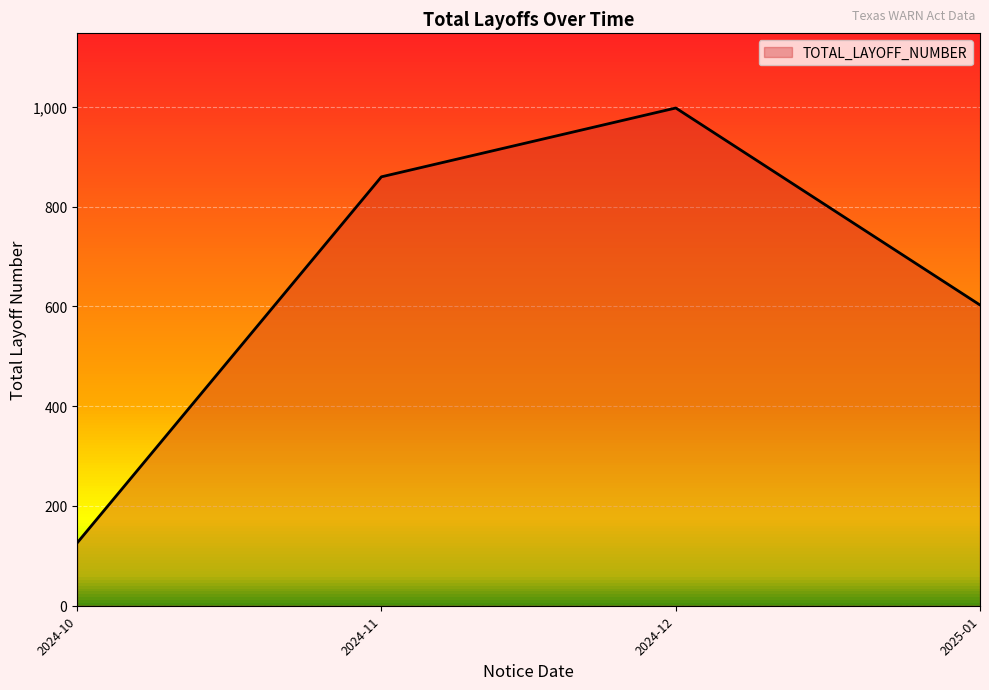

Rank the categories by TOTAL_LAYOFF_NUMBER value from lowest to highest.

2024-10, 2025-01, 2024-11, 2024-12